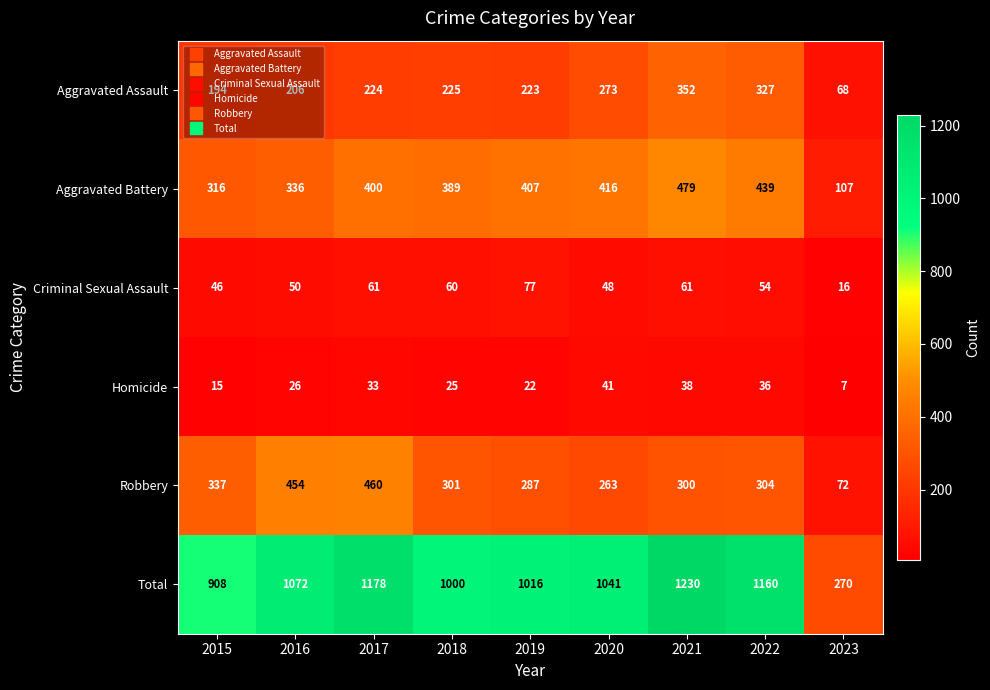

Which series has the largest range (max minus min)?

Total